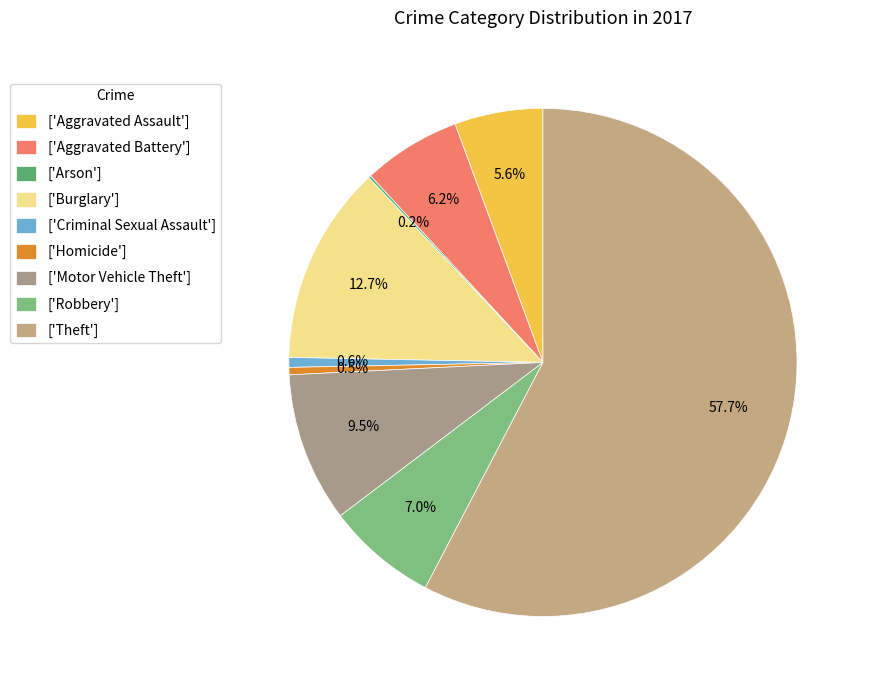

How many slices are in this pie chart?

9